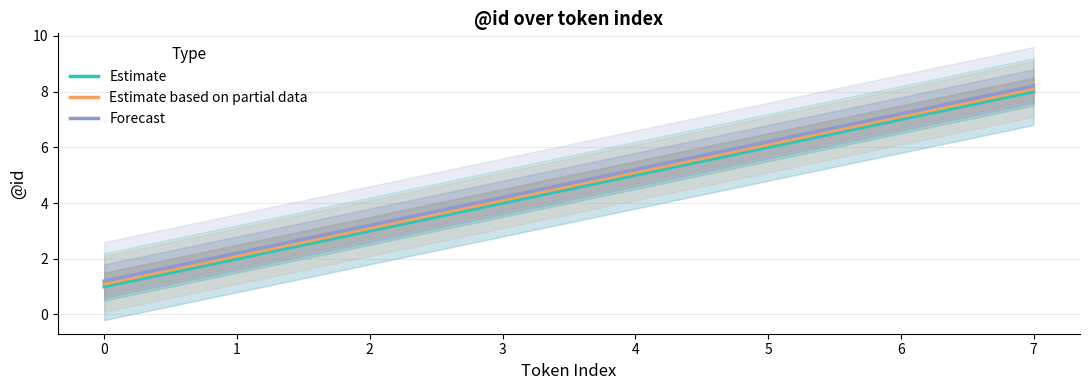

List the labels in order of Forecast value, smallest first.

0, 1, 2, 3, 4, 5, 6, 7